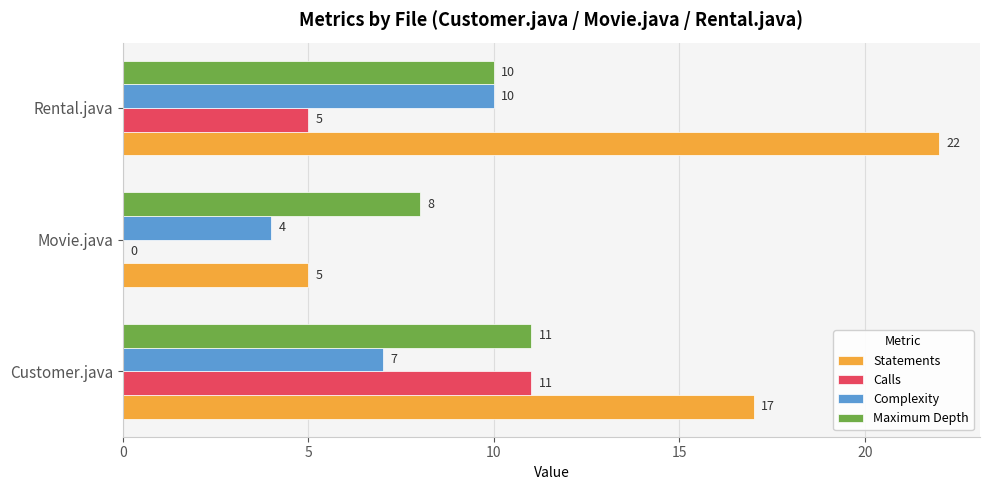

What is the sum of the Calls values at Movie.java and Rental.java?

5